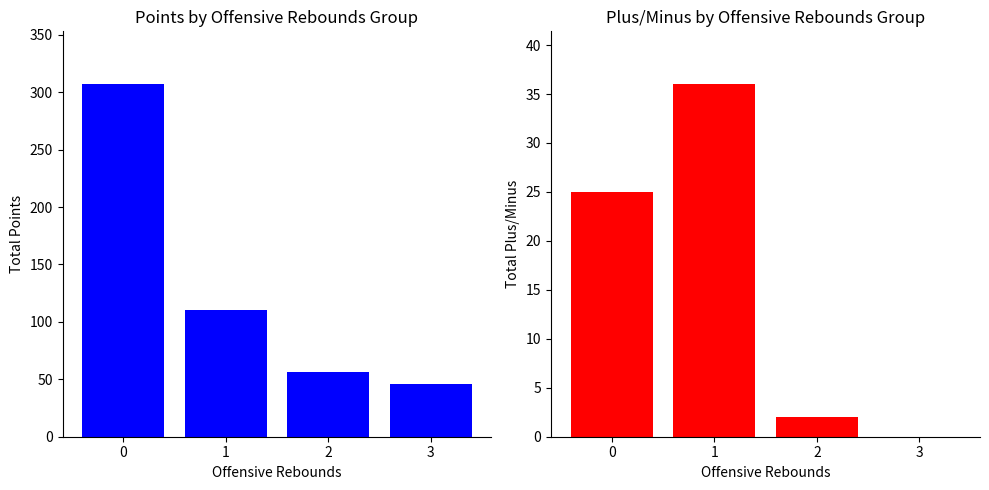

How many data points does each series have?

4